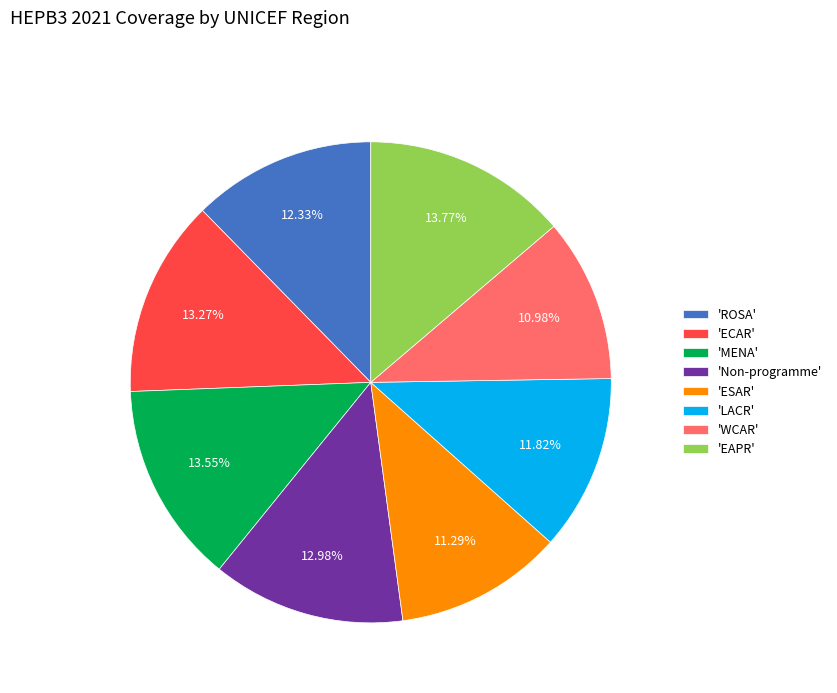

Does any single category account for the majority?

No